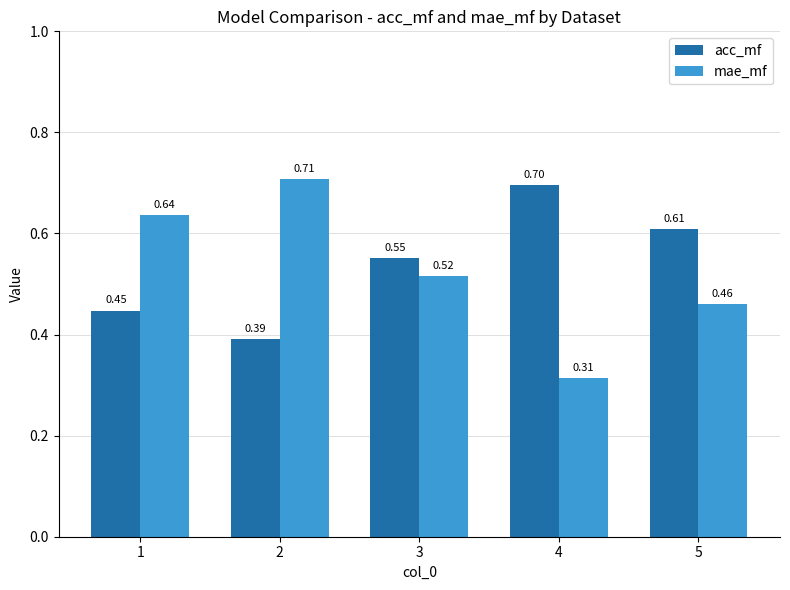

What is the value of the mae_mf bar at the 2nd from the left?

0.7